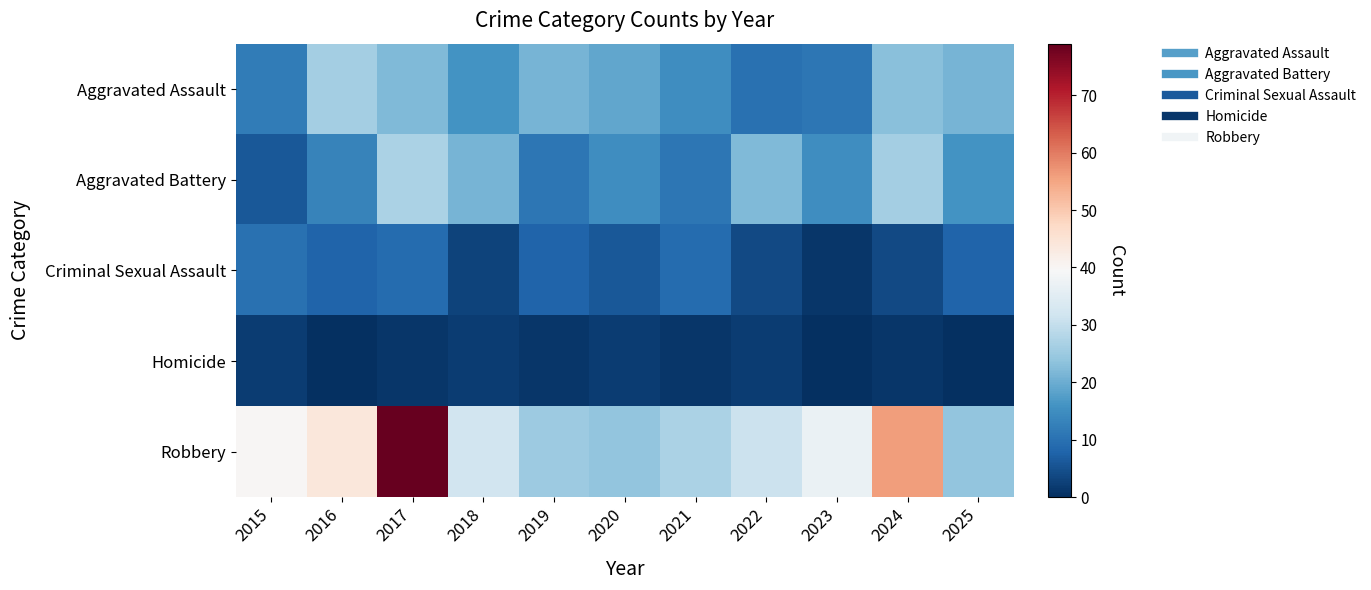

Which series has the largest total across all categories?

Robbery